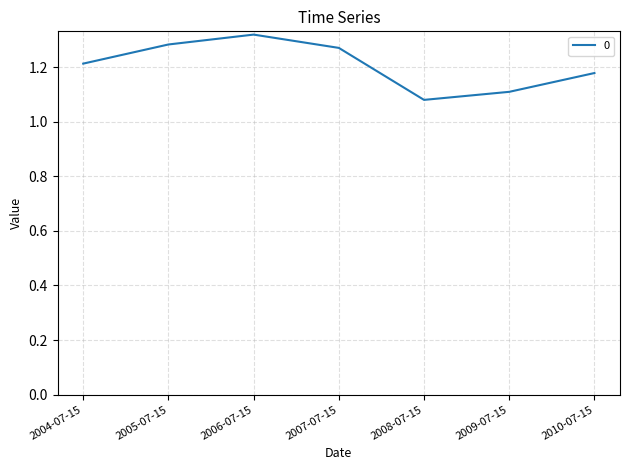

At which label is the value closest to 1?

2008-07-15